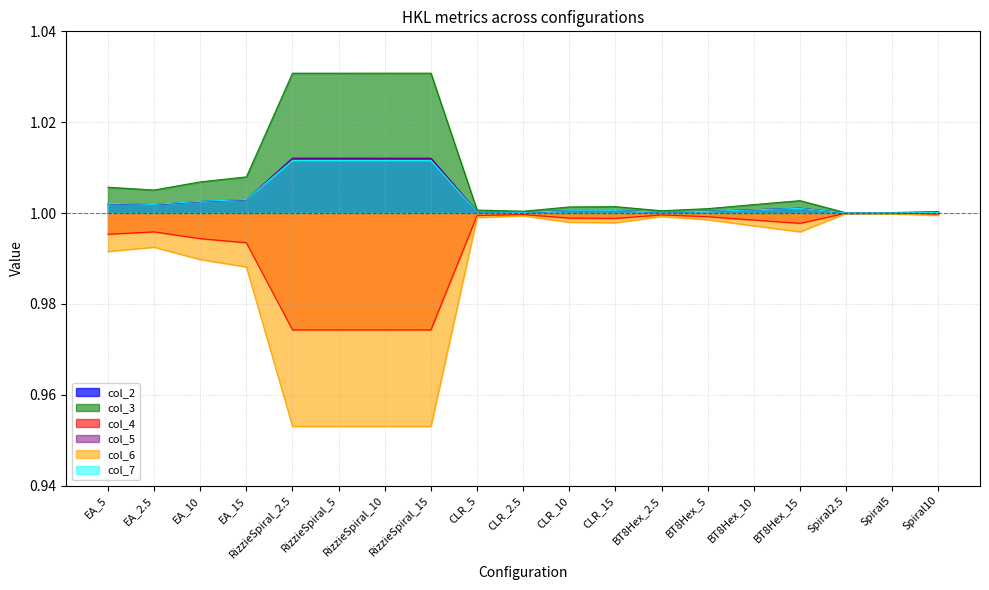

What are all the series names shown in the legend?

col_2, col_3, col_4, col_5, col_6, col_7